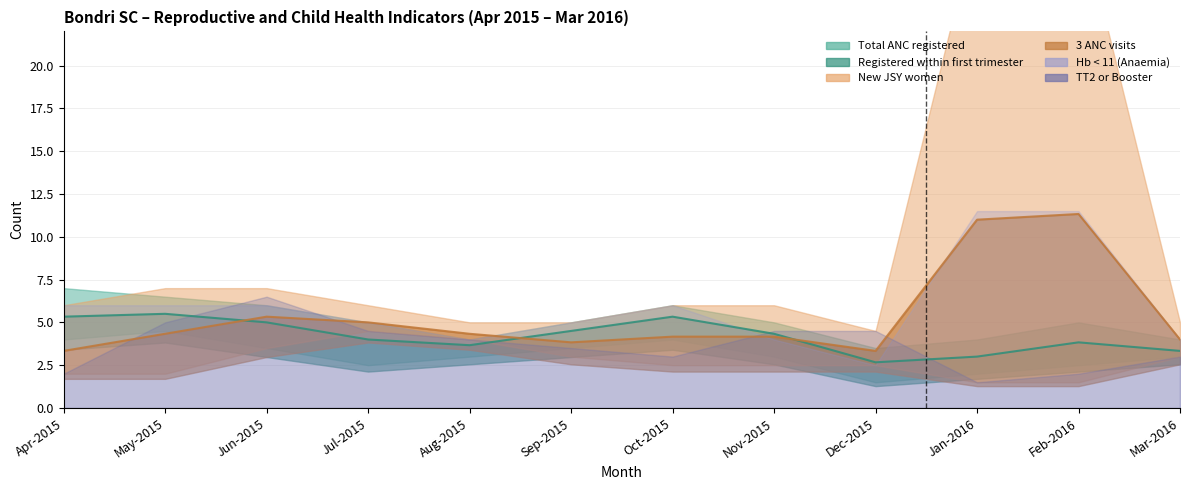

Which series has the widest spread of values?

TT2 or Booster